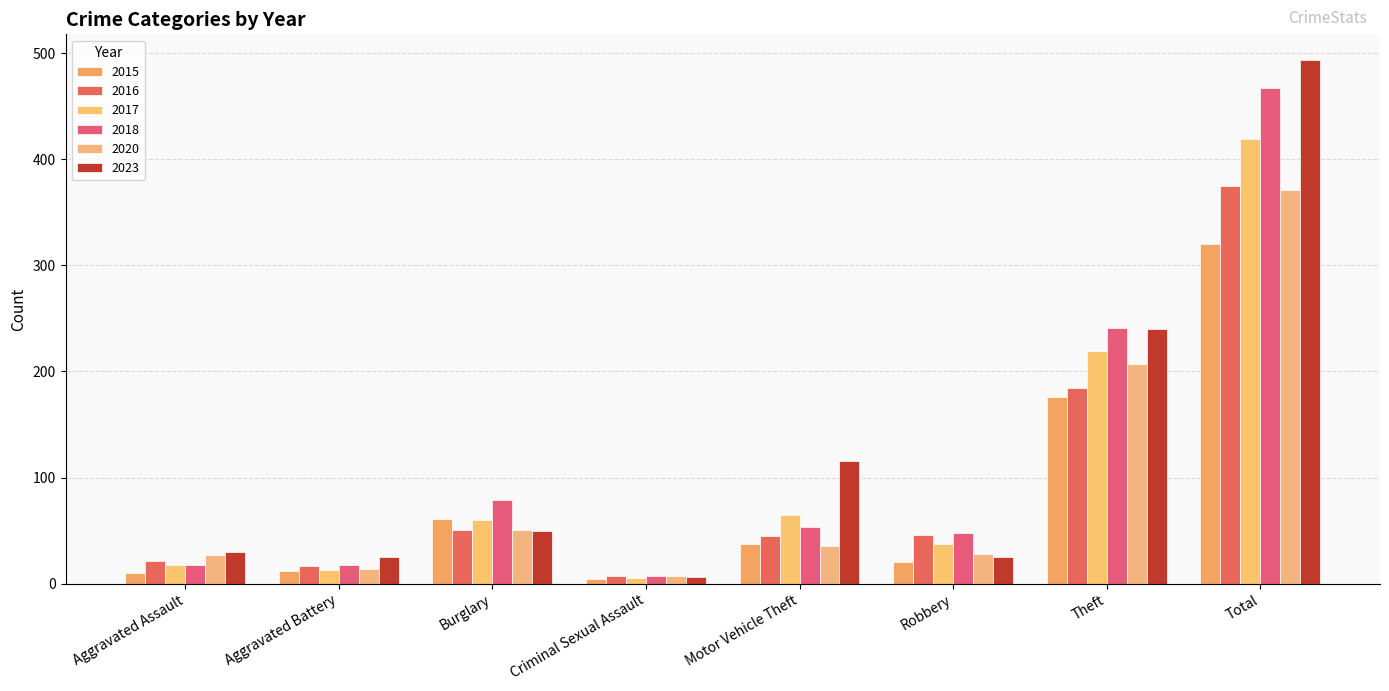

Are the bars horizontal?

No